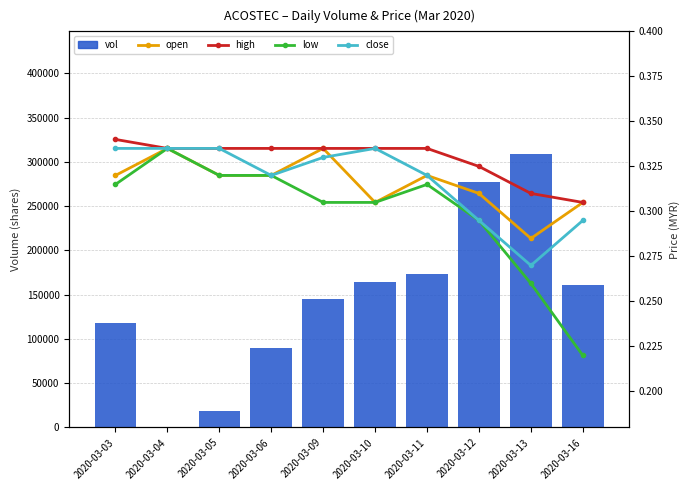

How many groups of bars are there?

10